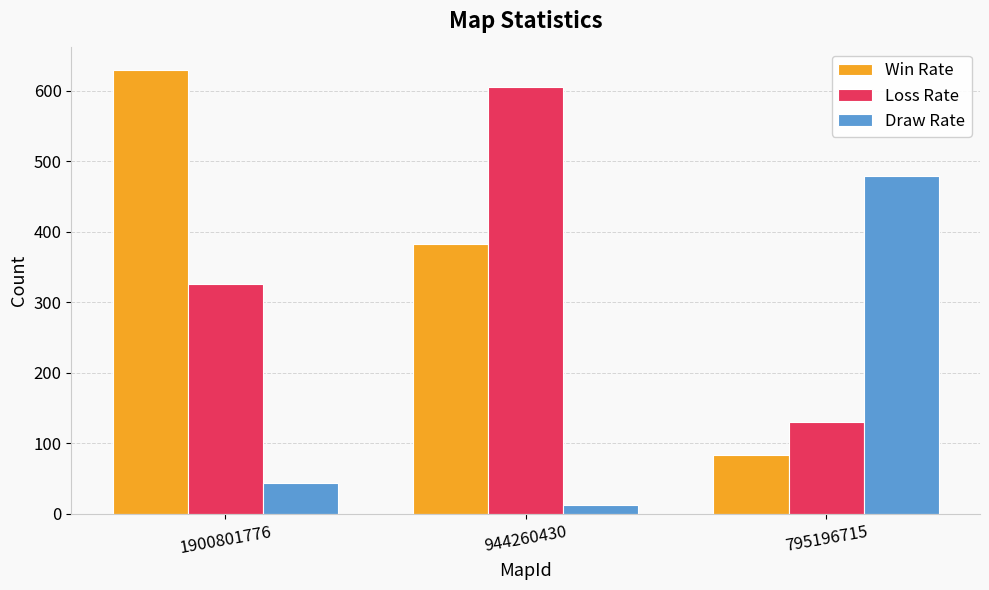

The Win Rate series shows 630 at 1900801776. True or false?

True